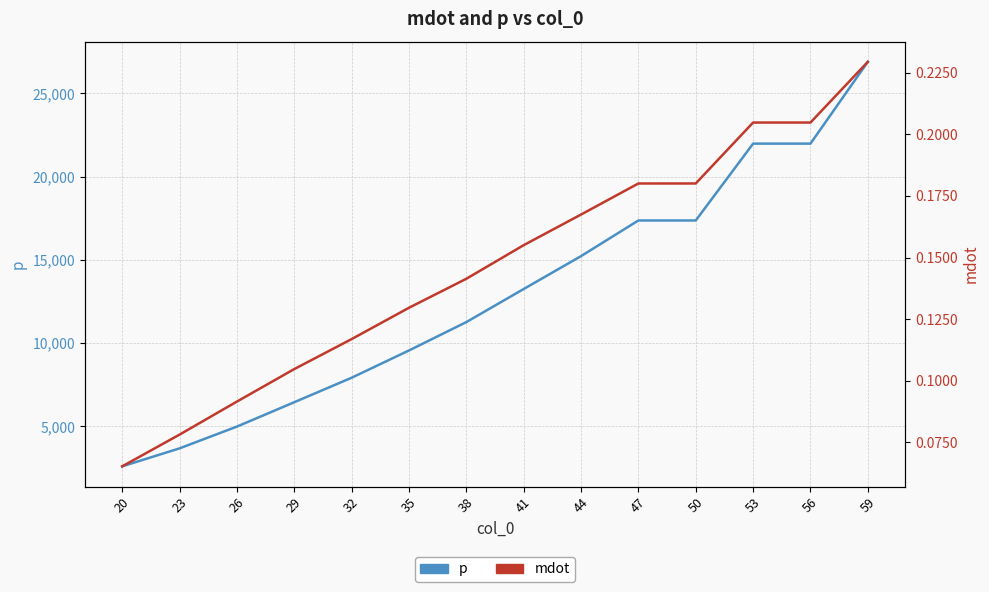

True or false: p and mdot intersect in this chart.

False